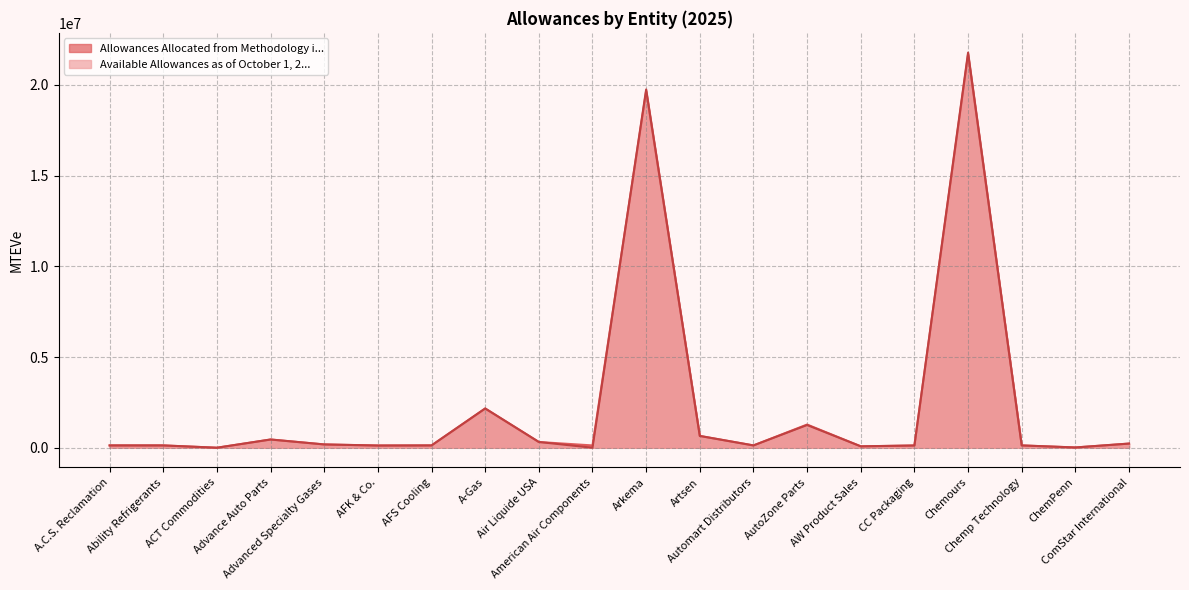

What value does the Available Allowances as of October 1, 2... series have at AutoZone Parts?

1251215.7